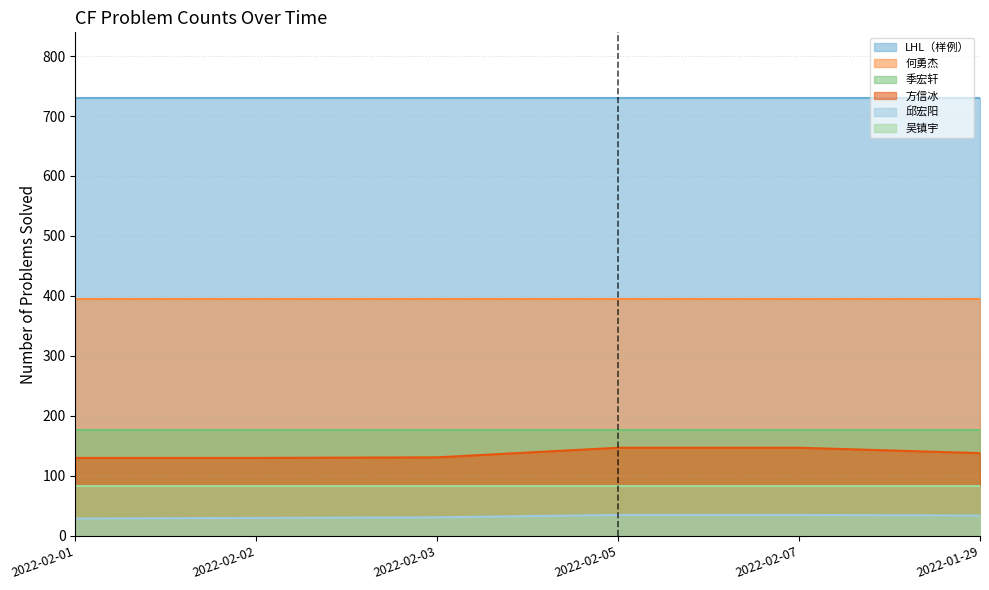

True or false: 邱宏阳 and 季宏轩 intersect in this chart.

False